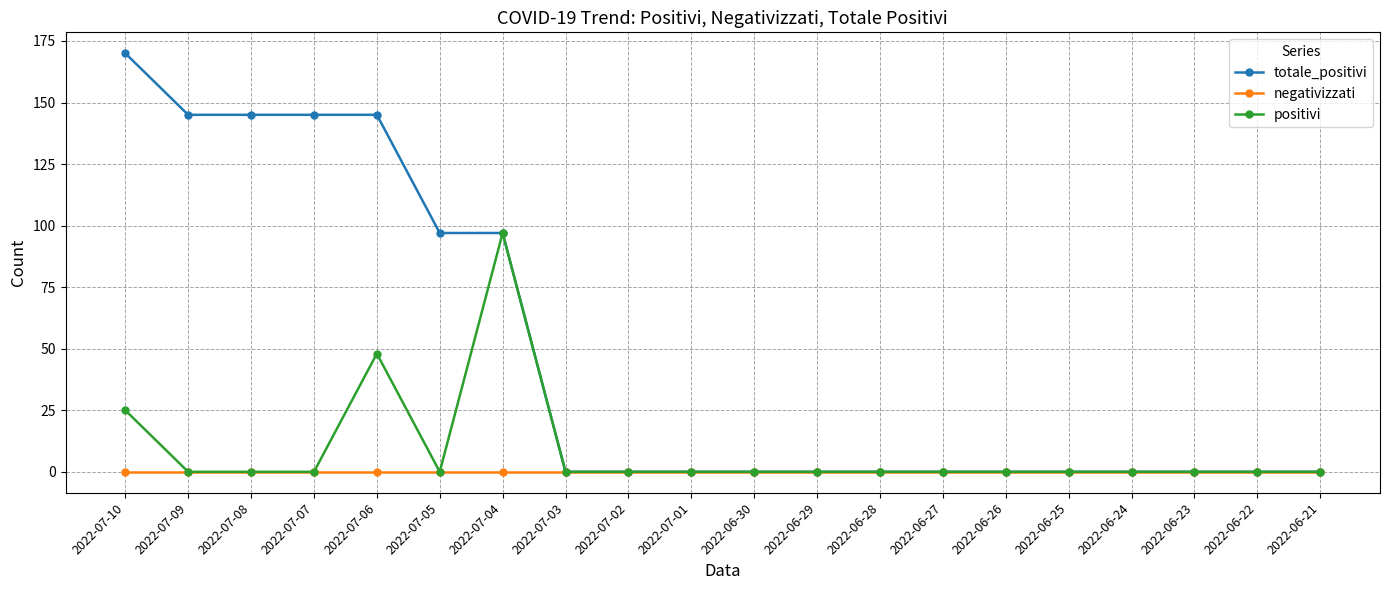

What is the total value across all series at 2022-07-05?

97